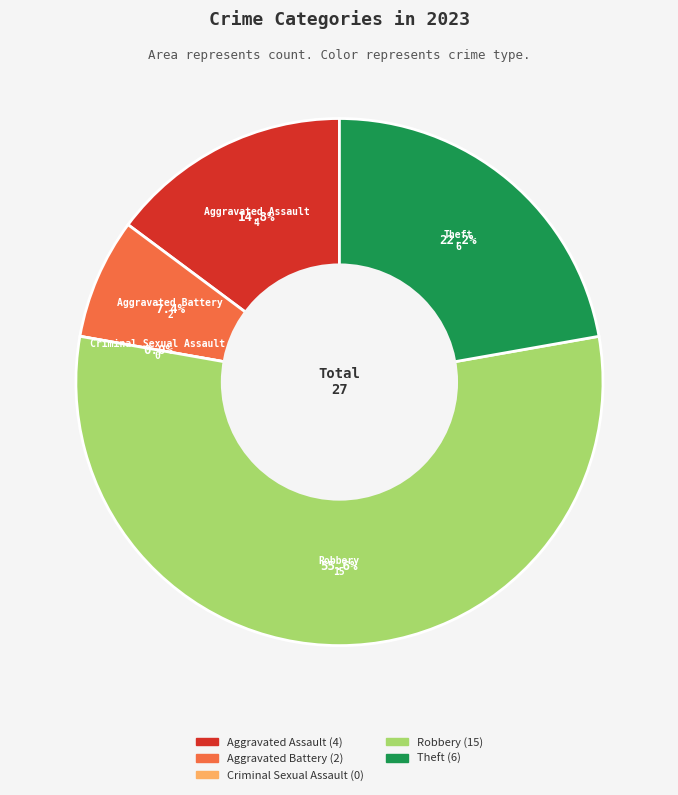

Which category has the smallest portion of the pie?

Criminal Sexual Assault